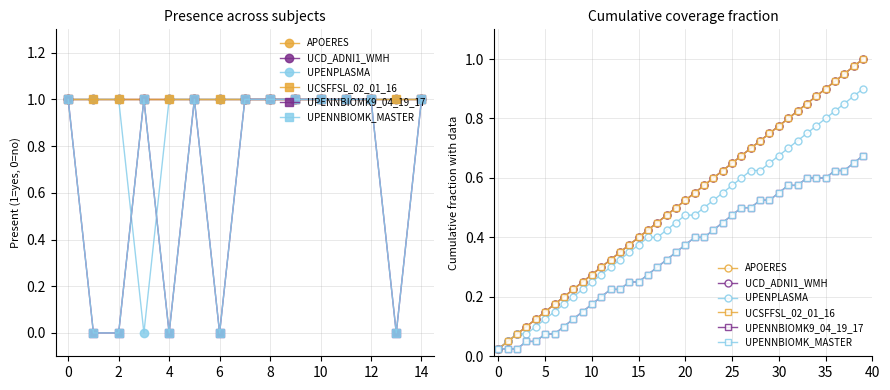

Between 33 and 31, which is larger?

33